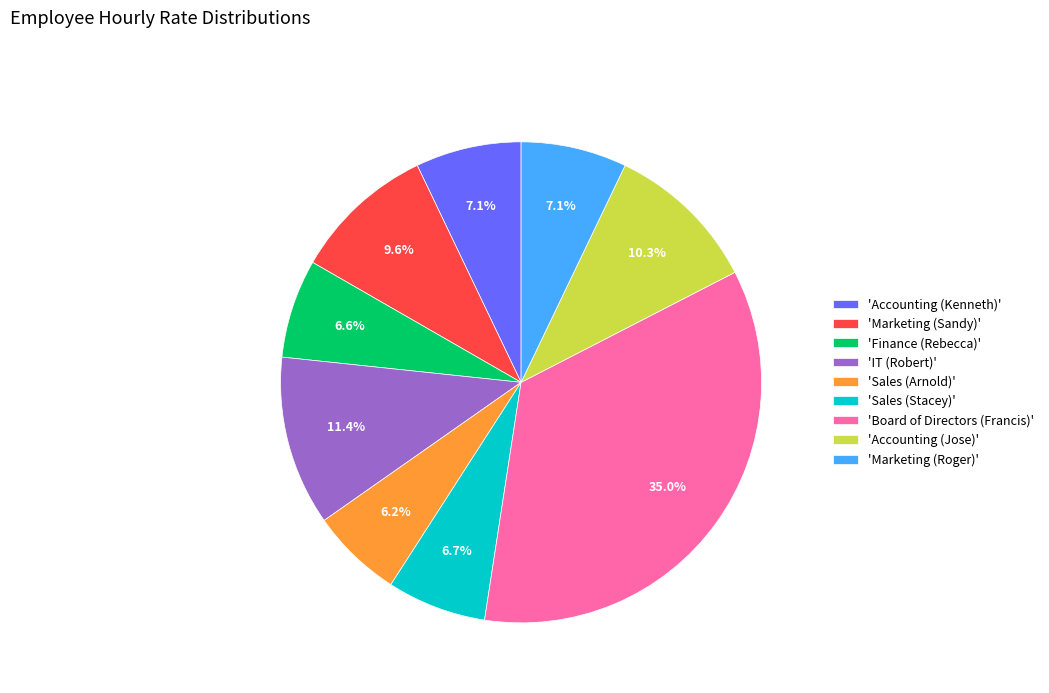

To the nearest percent, what is the difference between the largest and smallest slice percentages?

29%